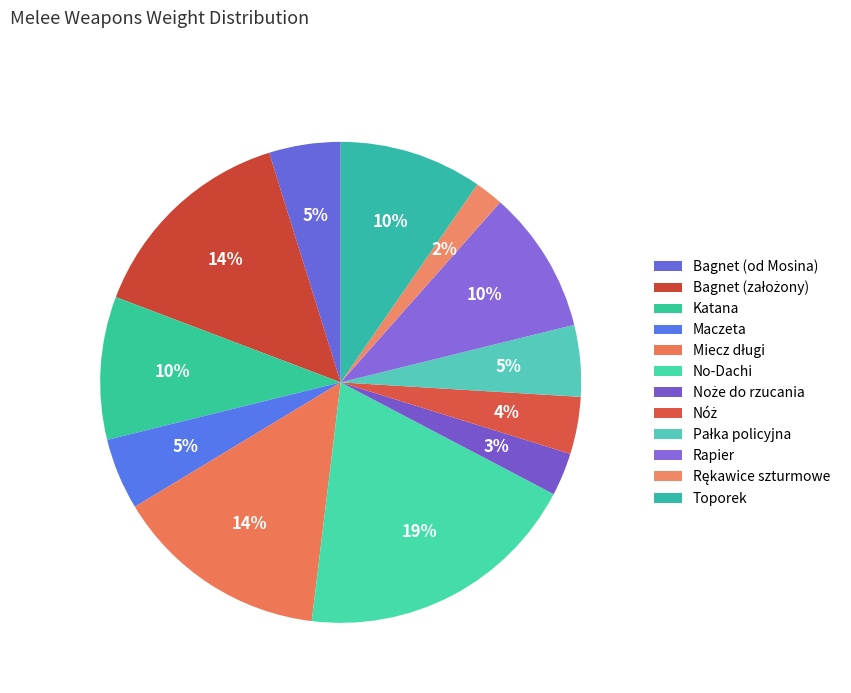

To the nearest percent, what is the average slice percentage?

8%